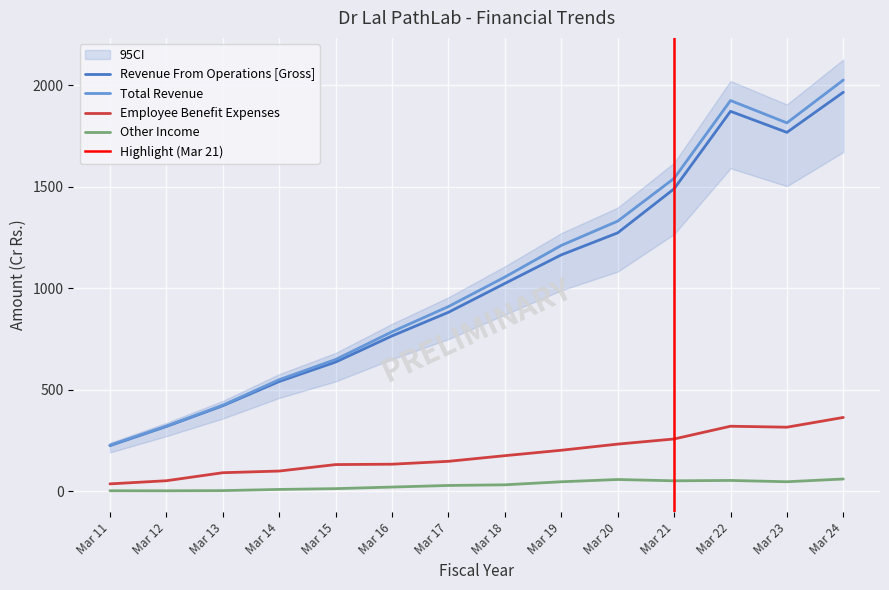

What is the sum of the Employee Benefit Expenses values at Mar 11 and Mar 16?

169.2